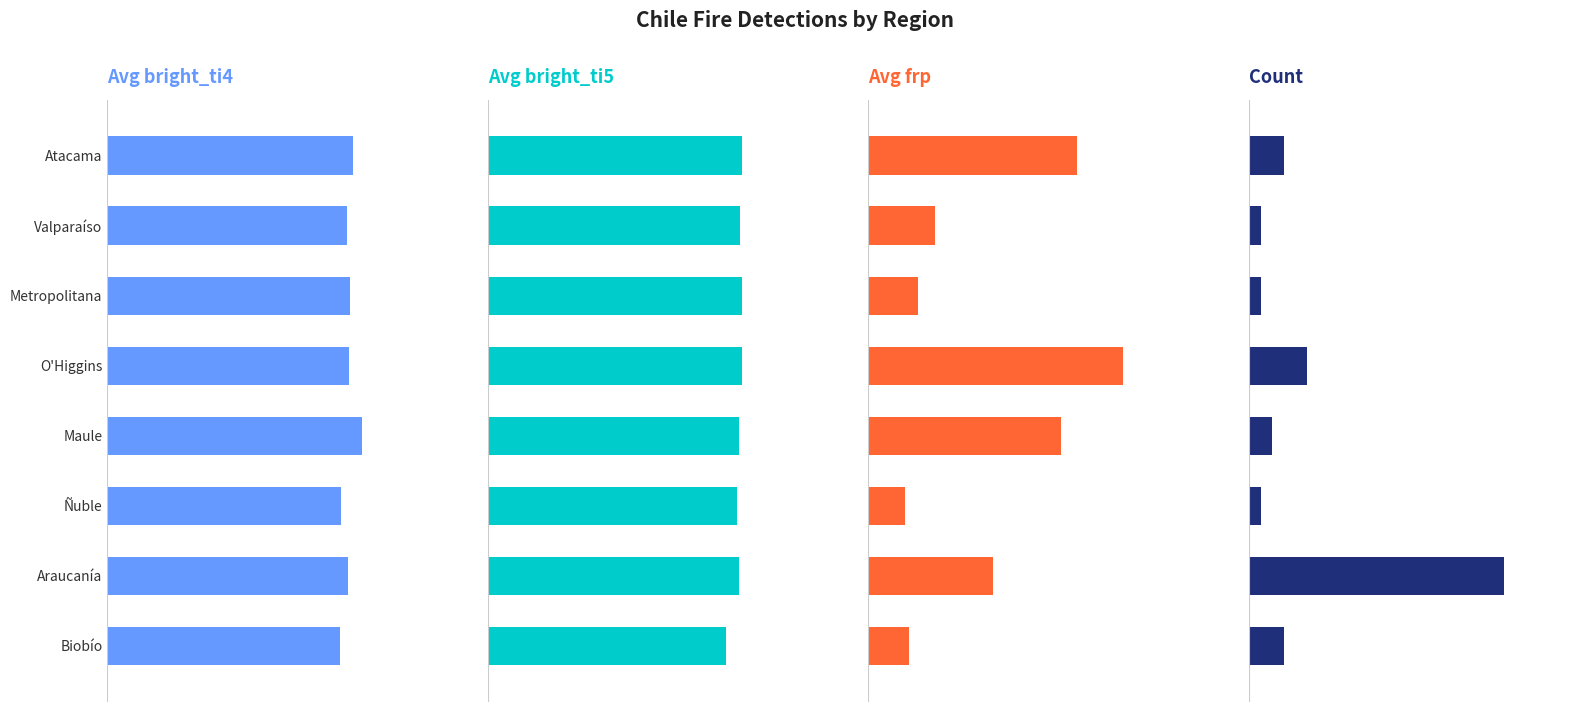

Rank the categories by Avg frp value from highest to lowest.

O'Higgins, Atacama, Maule, Araucanía, Valparaíso, Metropolitana, Biobío, Ñuble